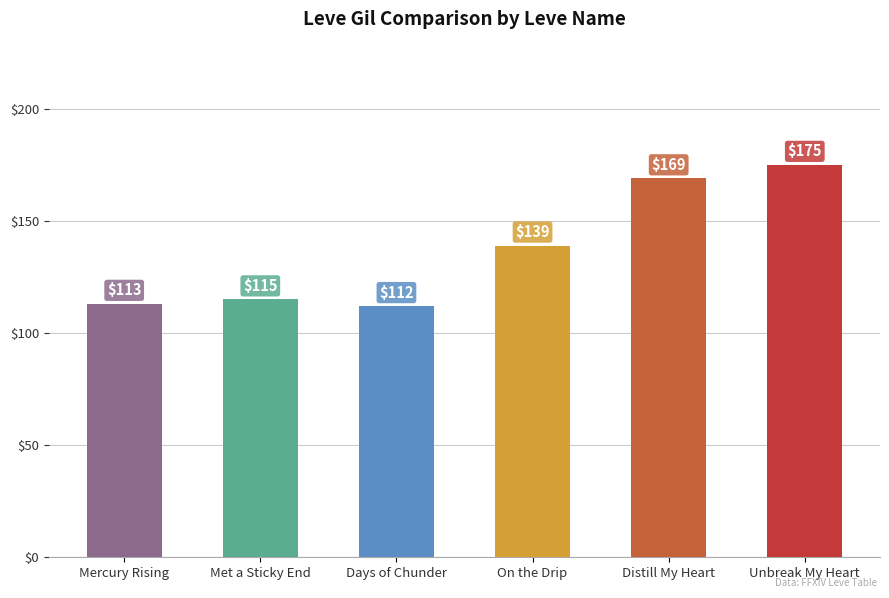

The chart shows a value of 44 at Mercury Rising. True or false?

False